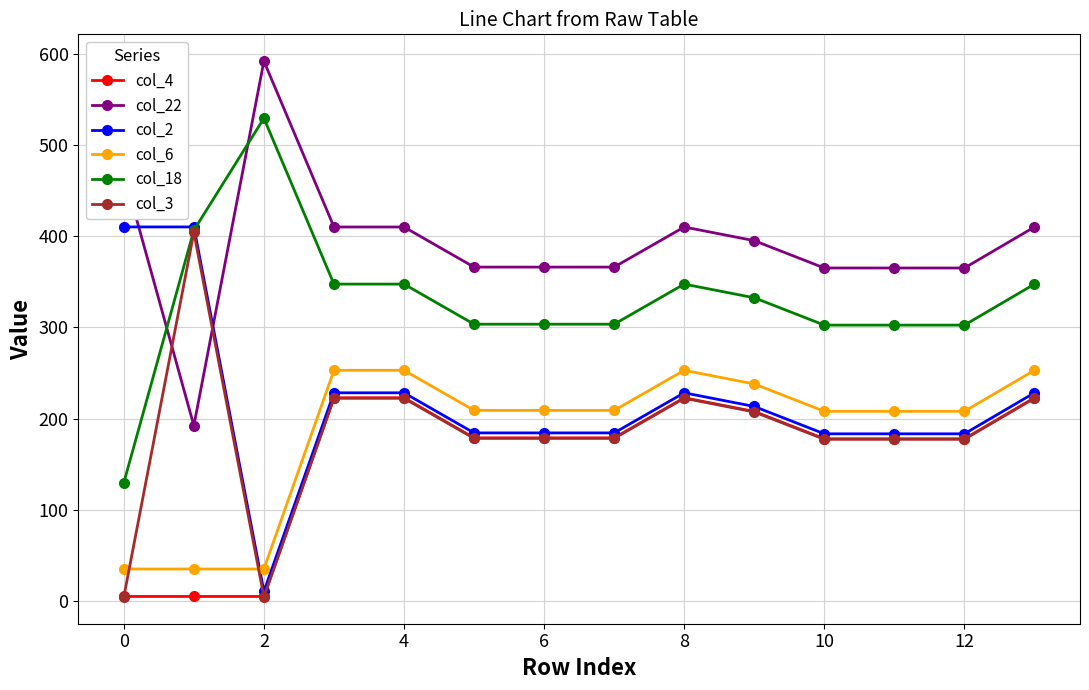

What is the maximum value for col_6?

253.0